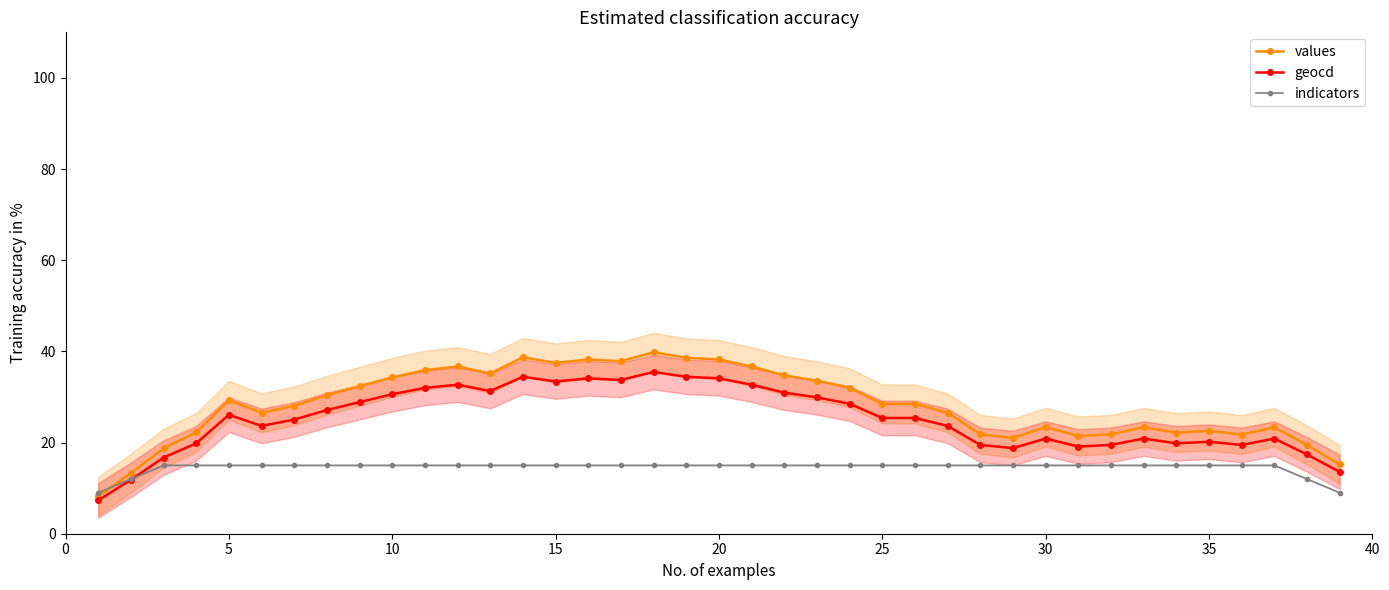

What is the average value of the values series?

28.1